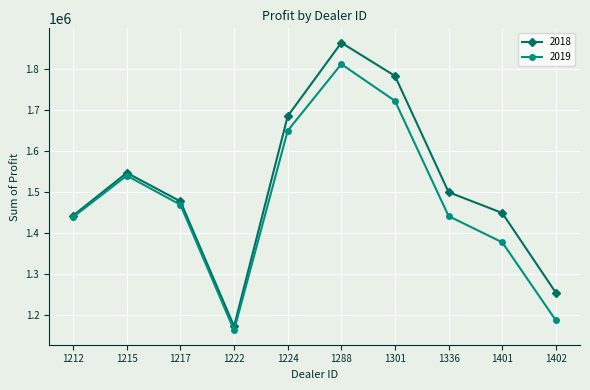

What is the approximate value of 2018 at 1288?

1862804.0